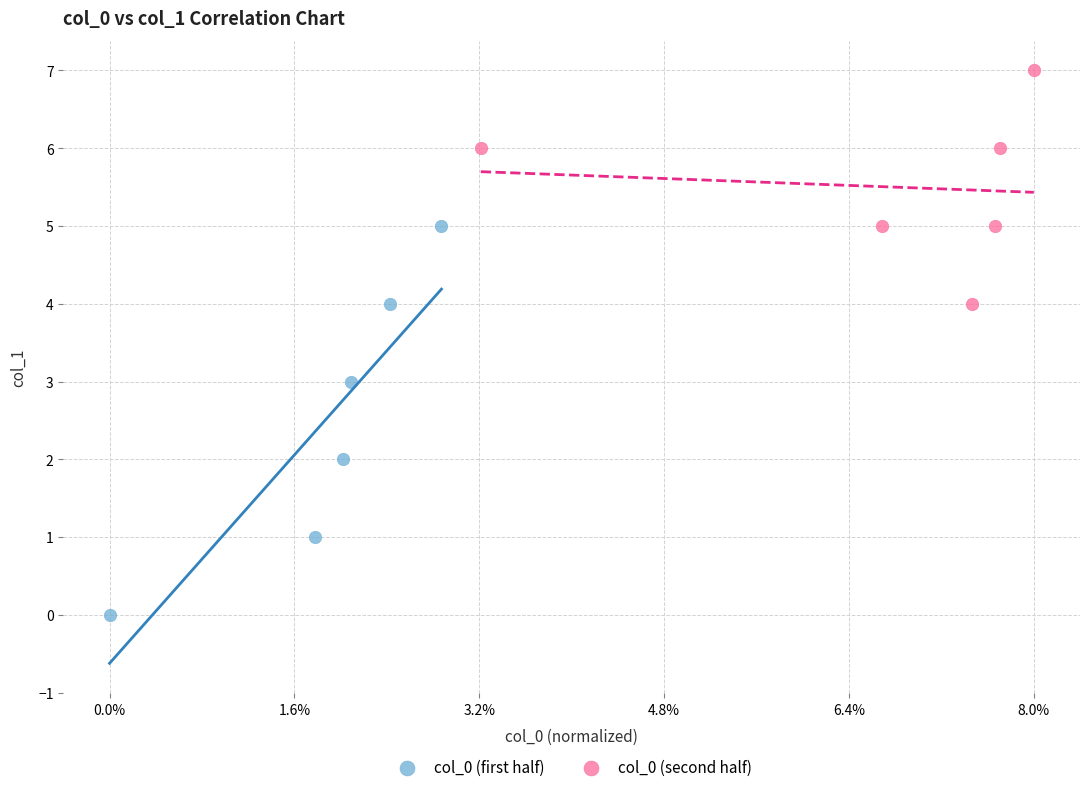

Which series contains the highest Y value?

col_0 (second half)